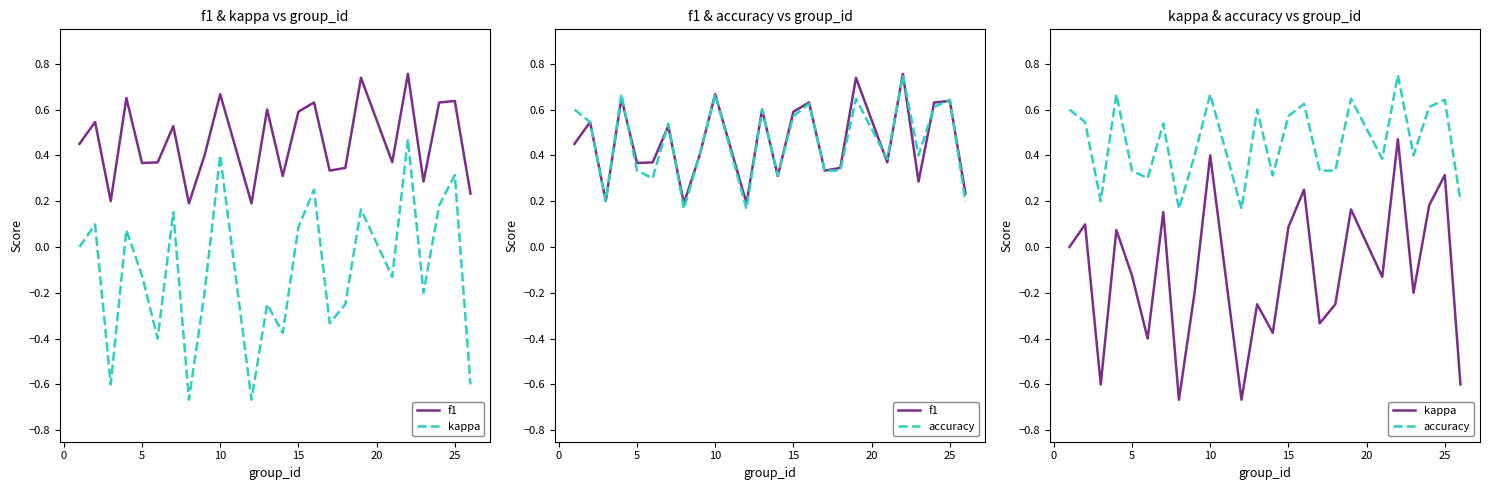

How many times do accuracy and f1 cross each other?

10